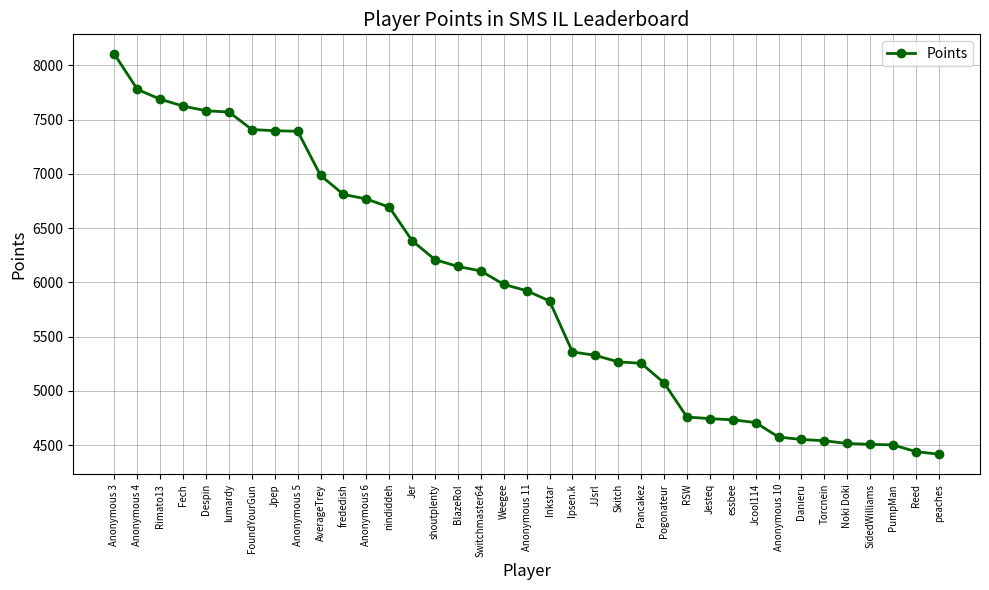

The value at Despin is 7582. True or false?

True